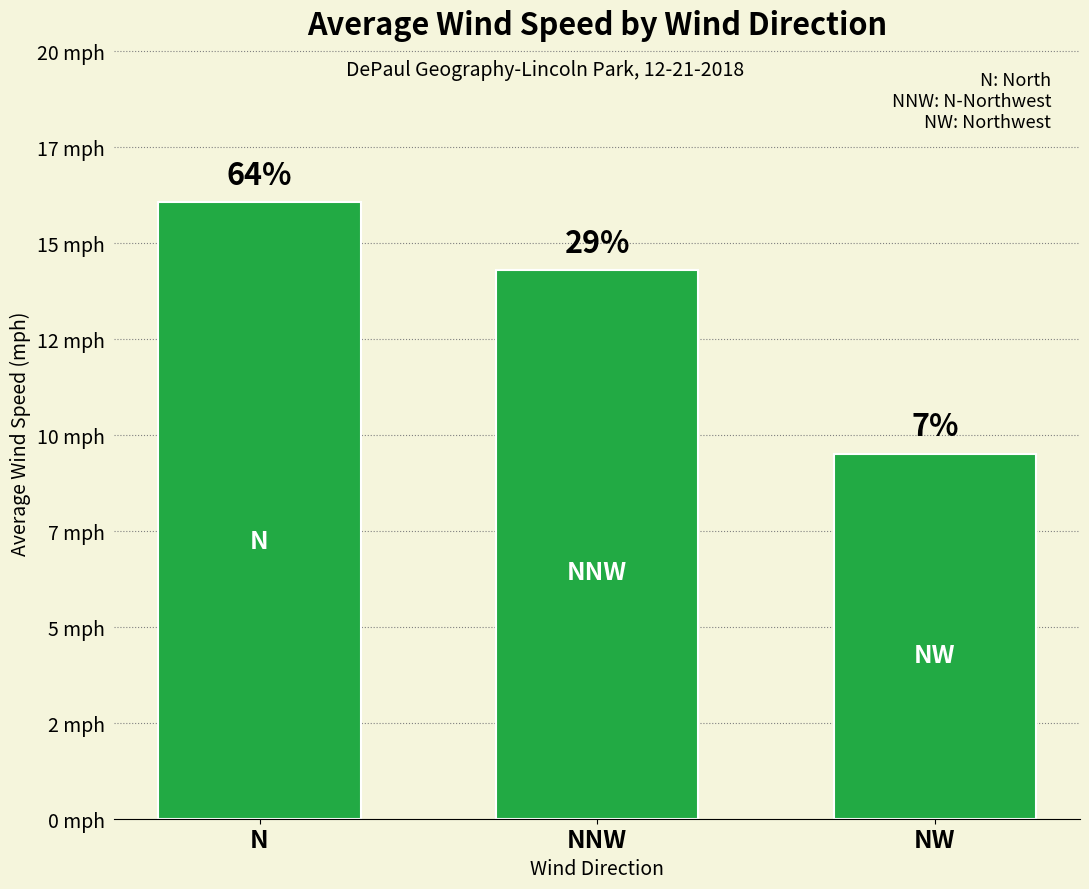

Rank the categories by value from highest to lowest.

N, NNW, NW